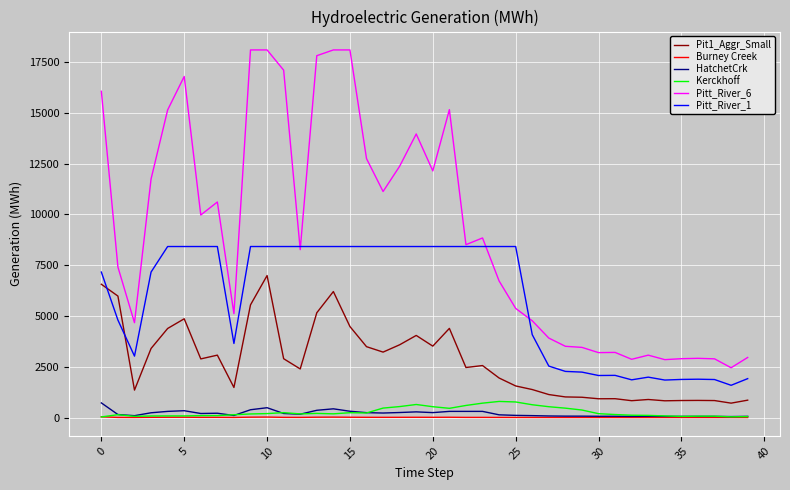

Which series has the largest total across all categories?

Pitt_River_6